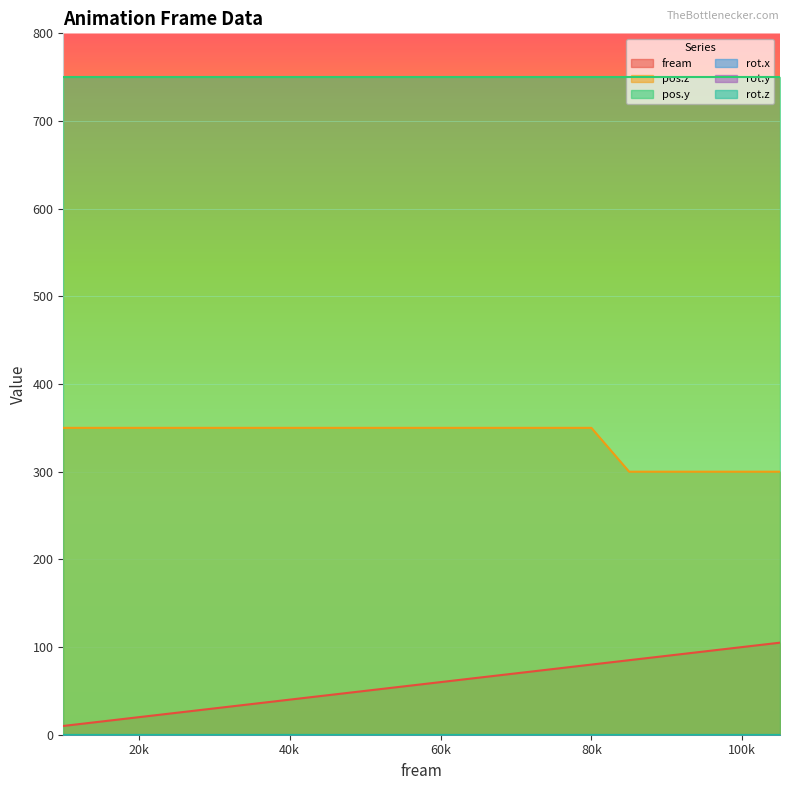

At which category is the sum across all series the highest?

80